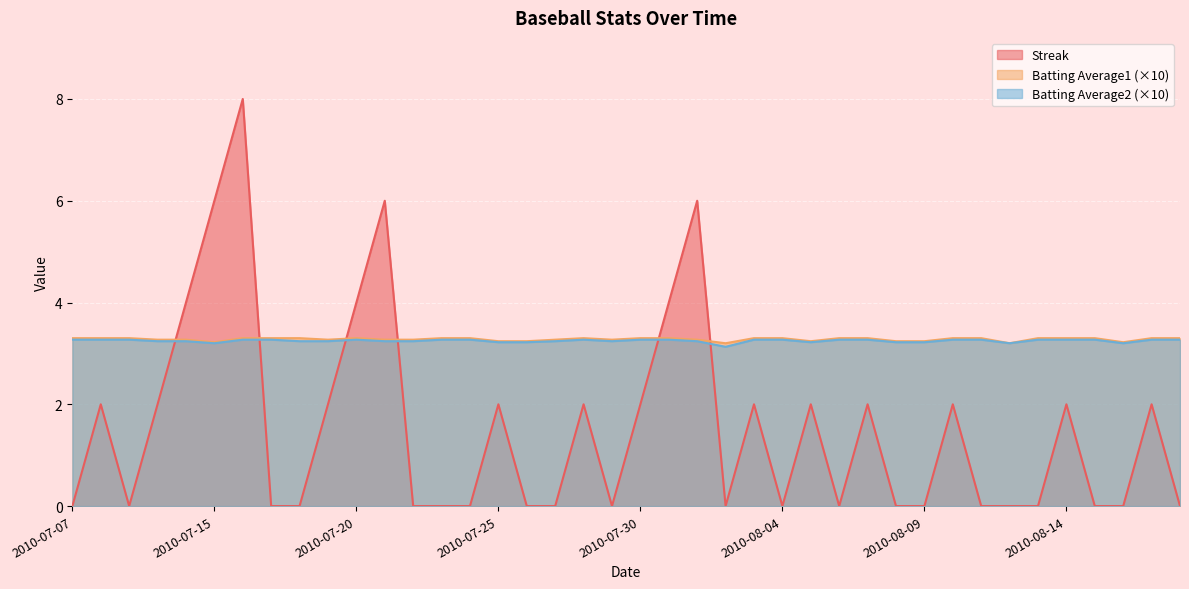

What is the label of the 16th point from the left?

2010-07-25